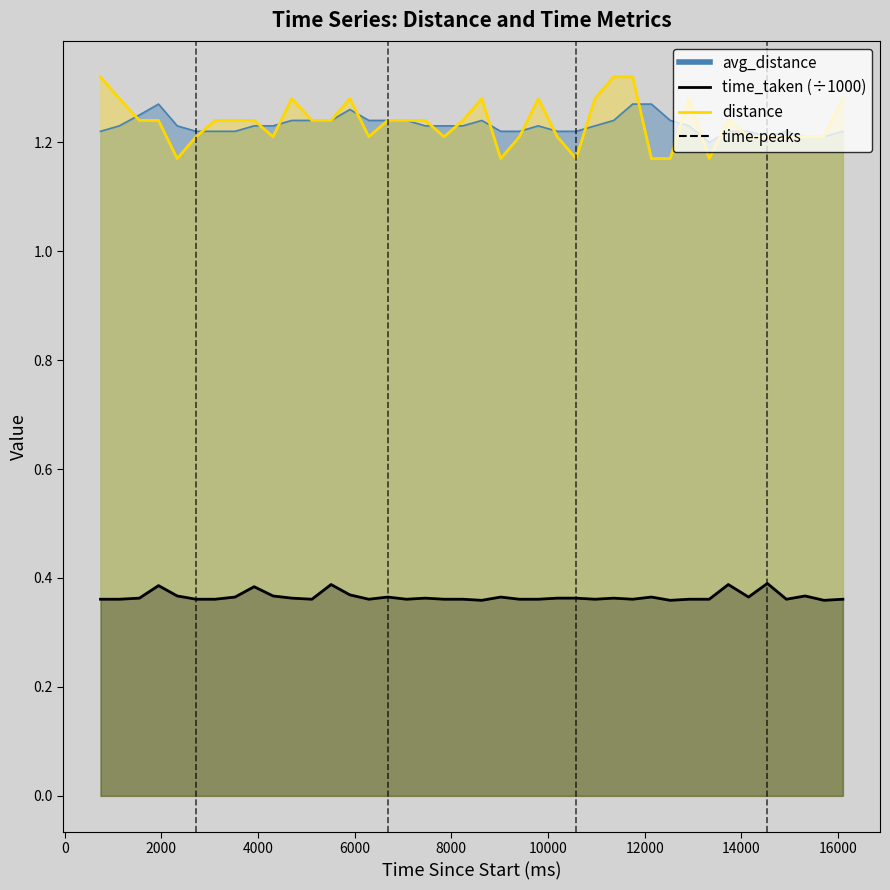

Where is distance nearest to the value 1?

2328